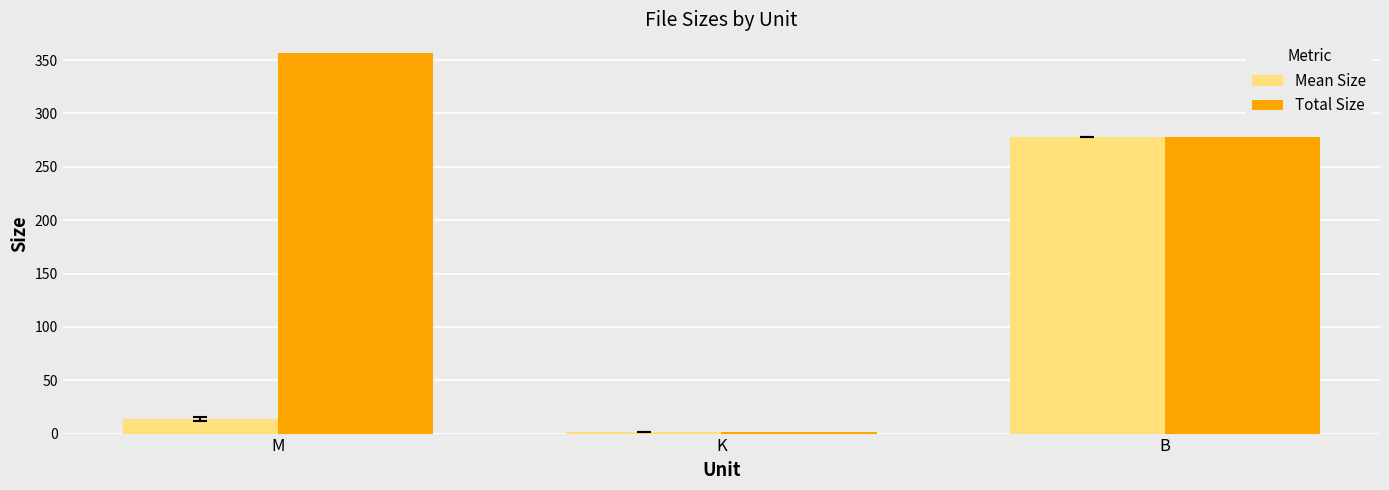

What is the average value of the Mean Size series?

97.9